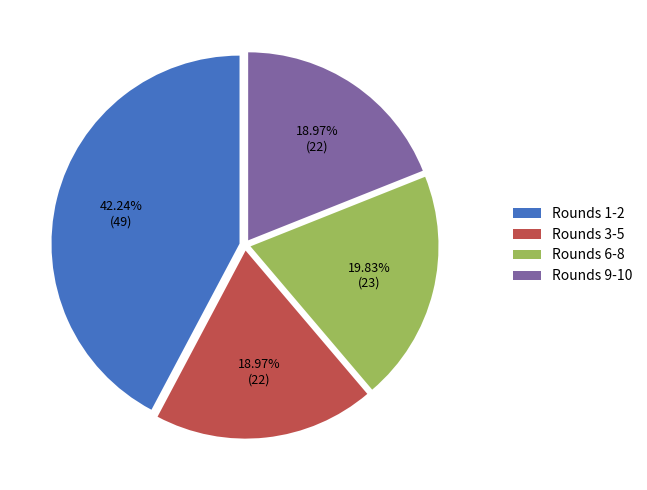

Combined, do Rounds 1-2 and Rounds 3-5 account for over 50%?

Yes